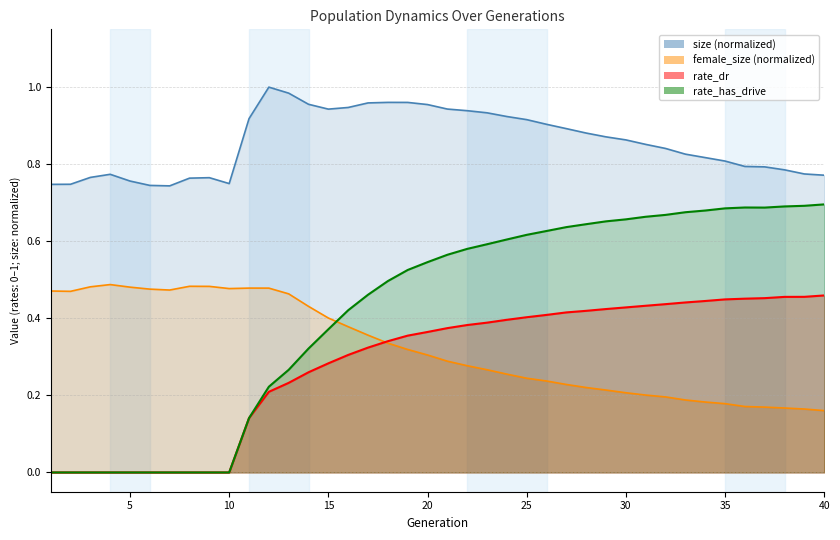

How many lines are shown in the chart?

4